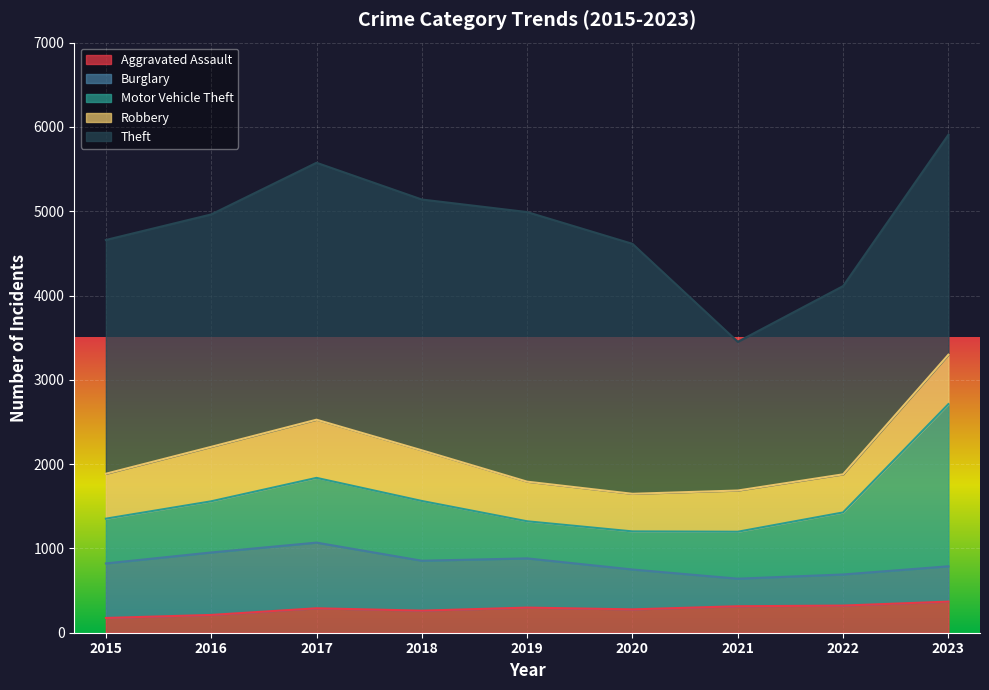

Which series has the widest spread of values?

Motor Vehicle Theft